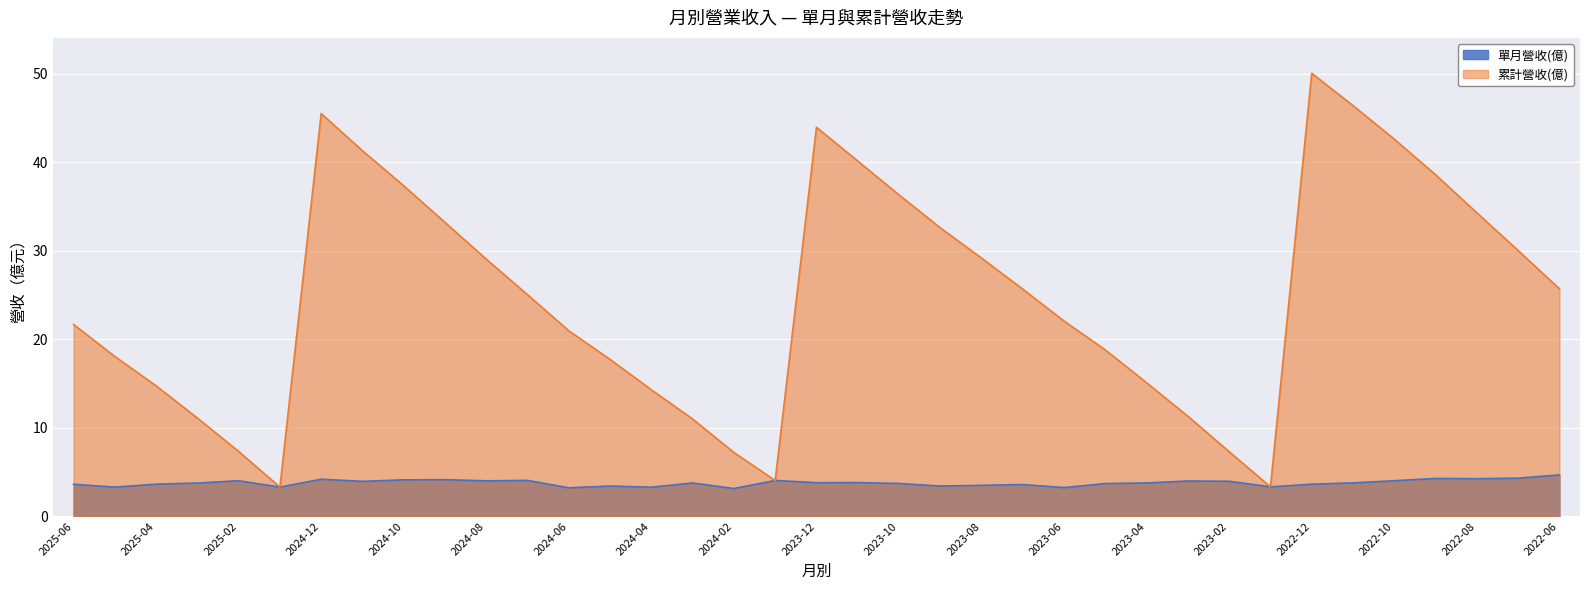

Rank the series by their maximum value, from highest to lowest.

累計營收(億), 單月營收(億)